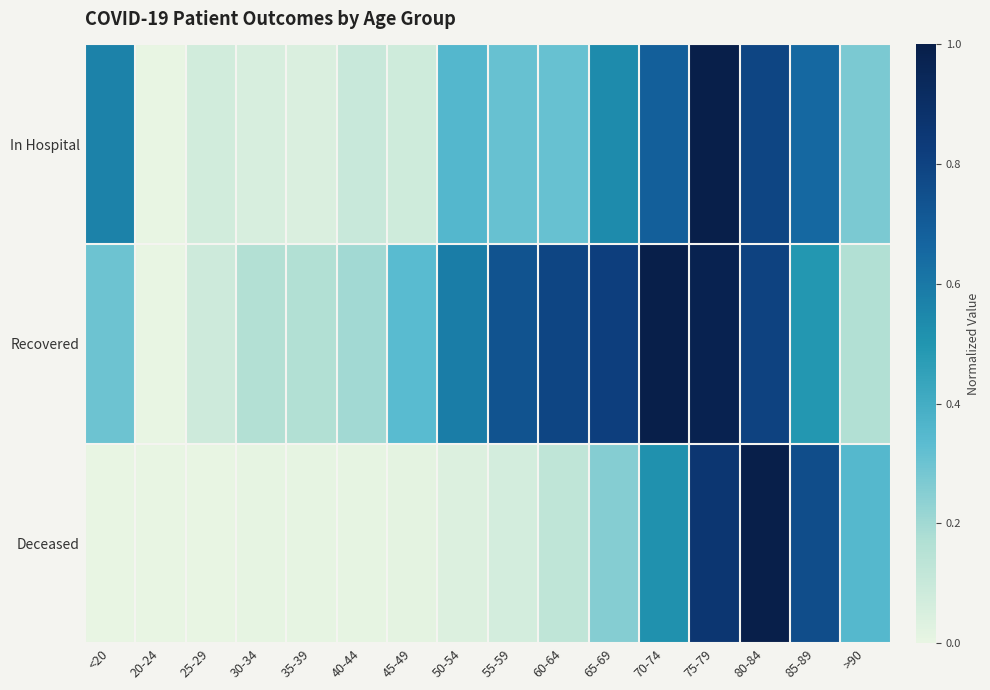

What is the total value across all series at 60-64?

1.2